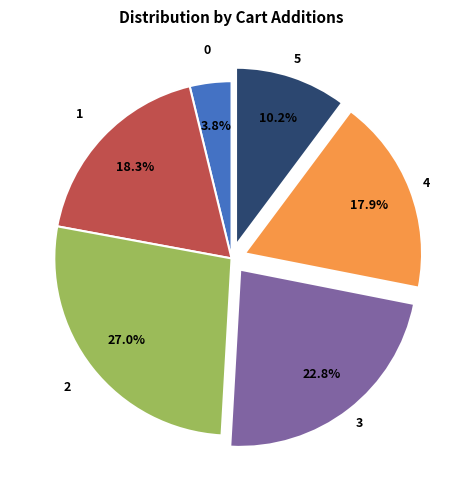

Does any single category account for the majority?

No